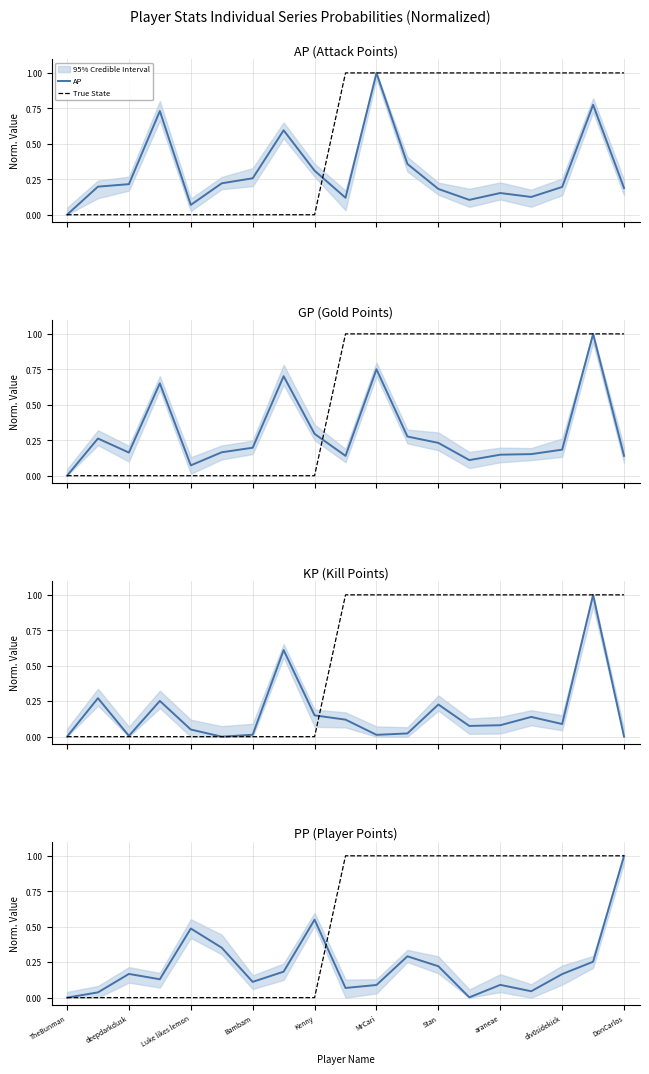

Which category has the lowest value across all series?

TheBunman